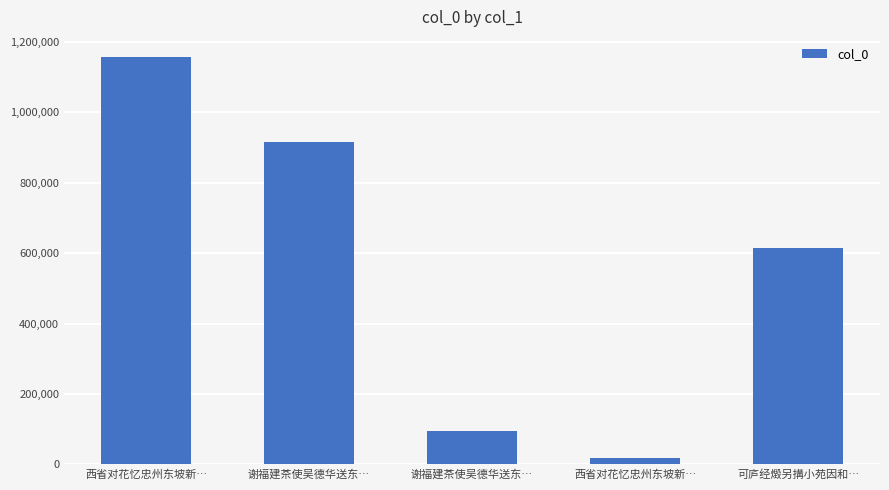

Which label corresponds to the largest value in the chart?

西省对花忆忠州东坡新…